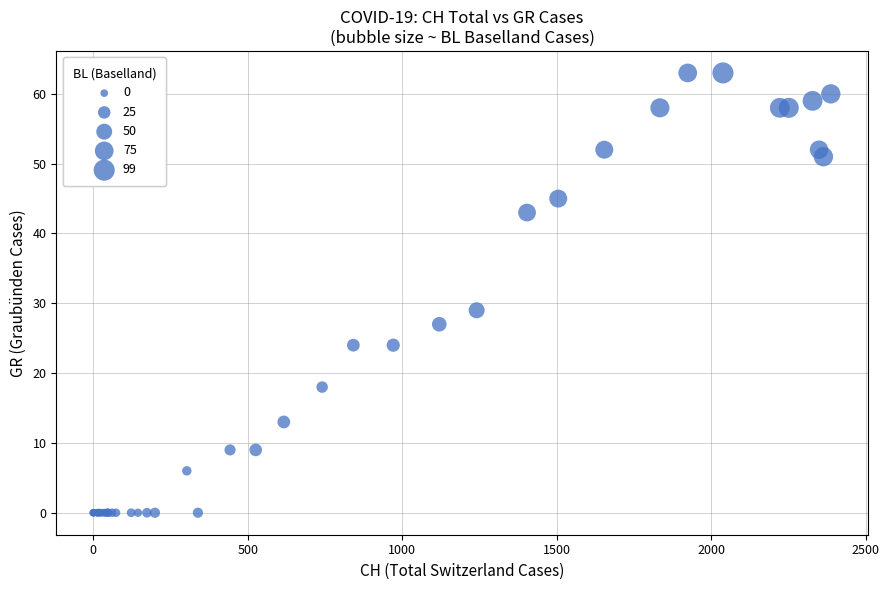

What Y value in the scatter plot is closest to 31?

29